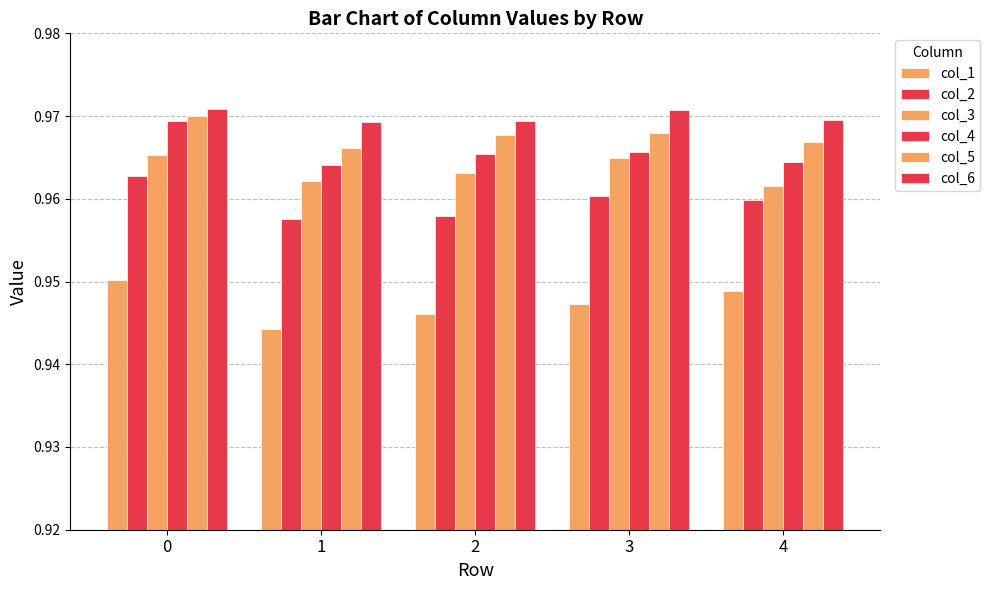

How many bars are there in total?

30